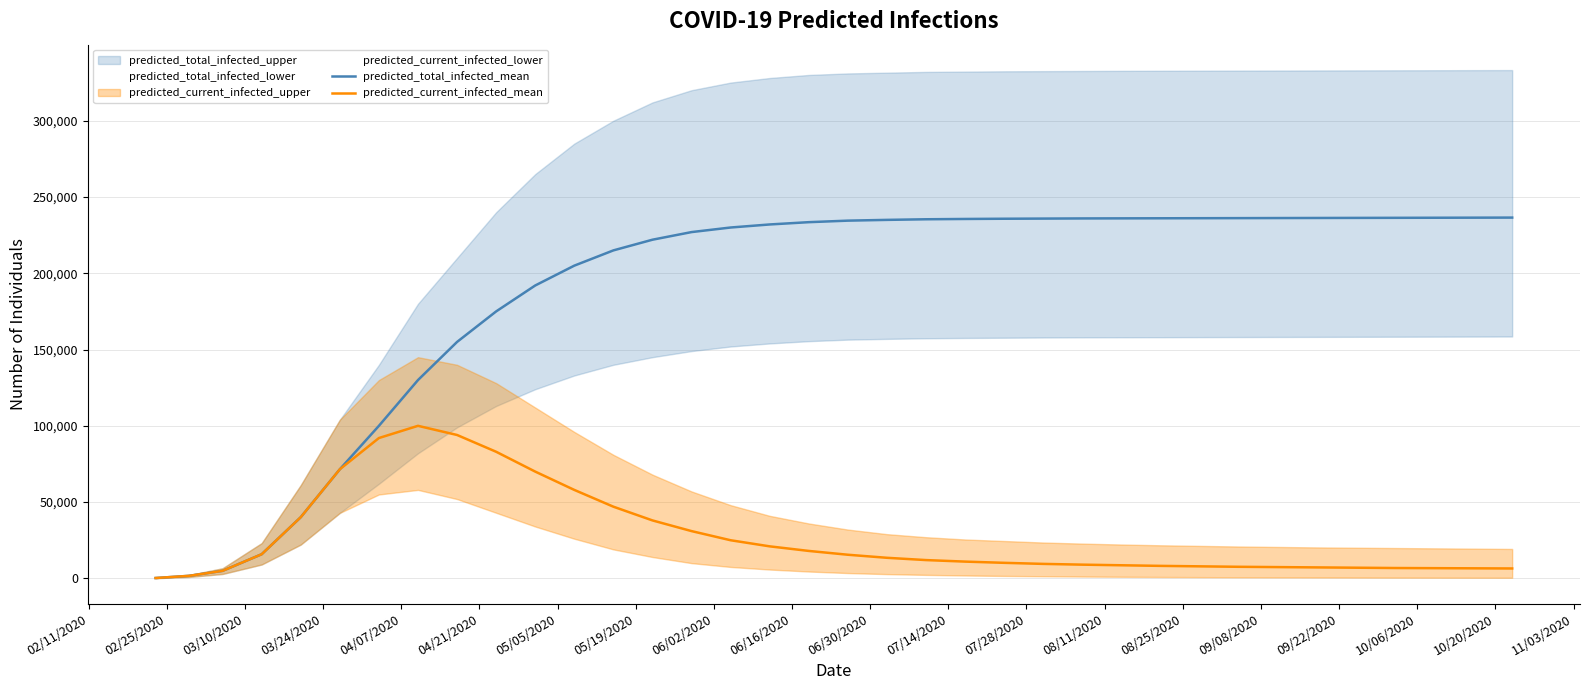

True or false: predicted_current_infected_mean and predicted_total_infected_mean intersect in this chart.

False